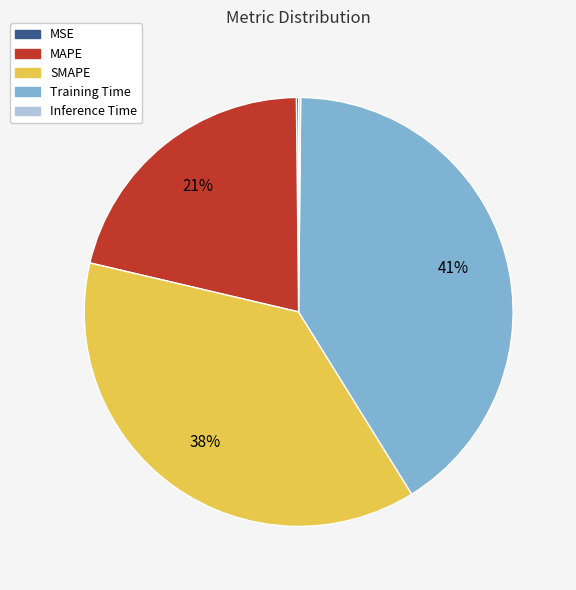

The MAPE slice represents 11% of the pie. True or false?

False